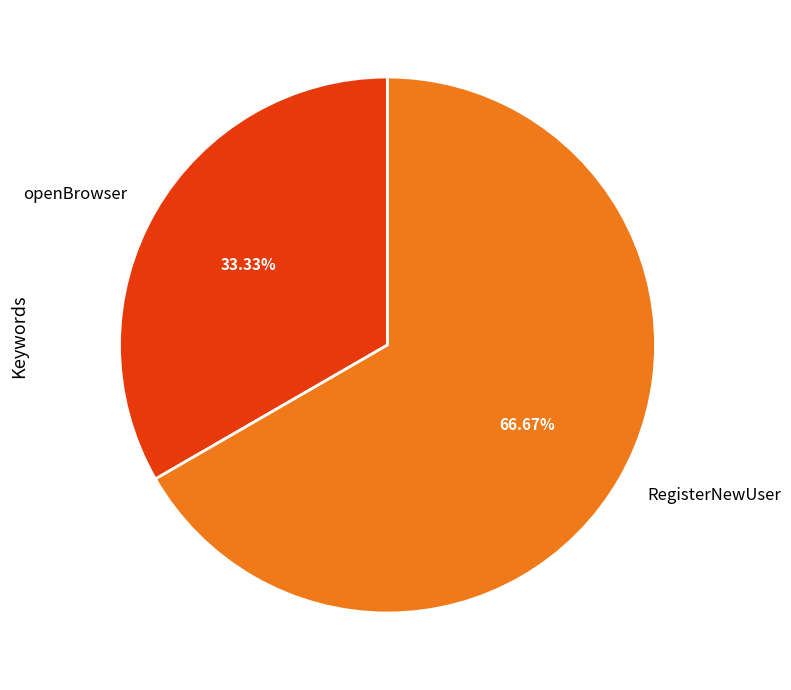

To the nearest percent, what is the difference between the largest and smallest slice percentages?

33%